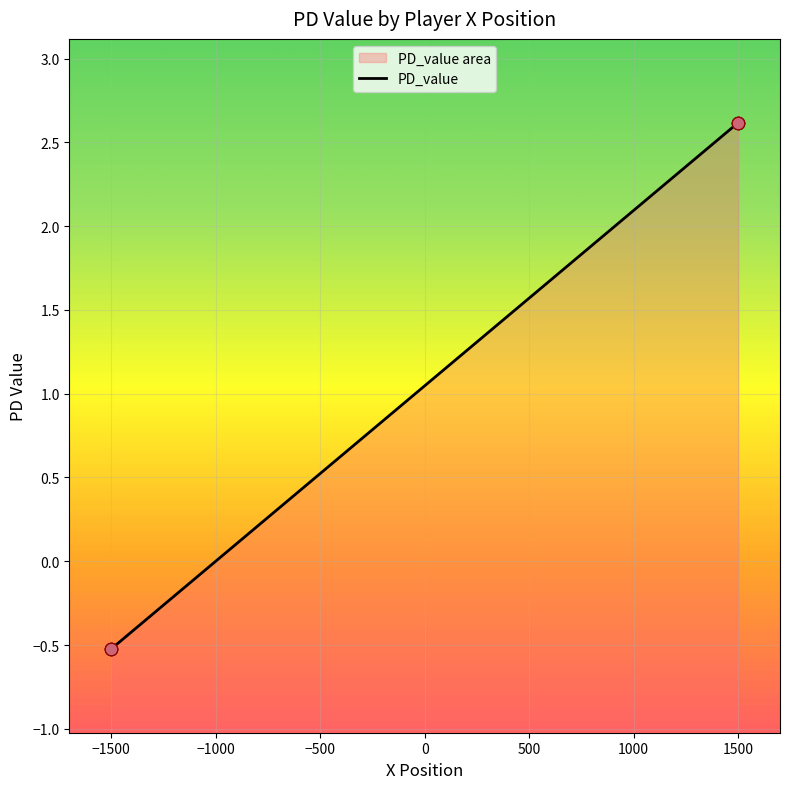

Between −1500 and 1500, which is larger?

1500